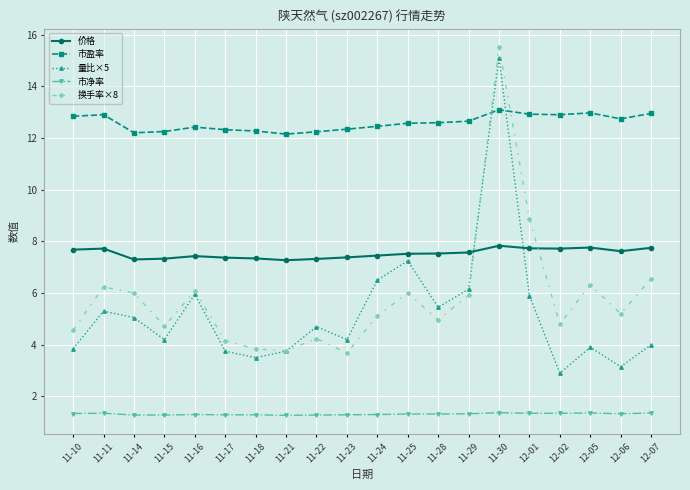

What is the average value of the 换手率×8 series?

5.8